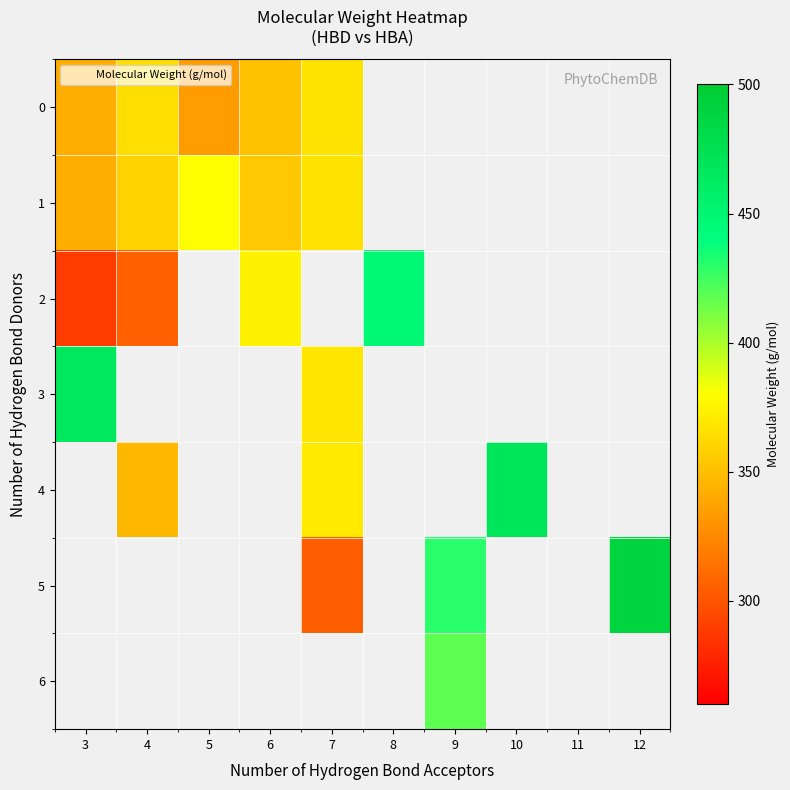

Which series has the widest spread of values?

2